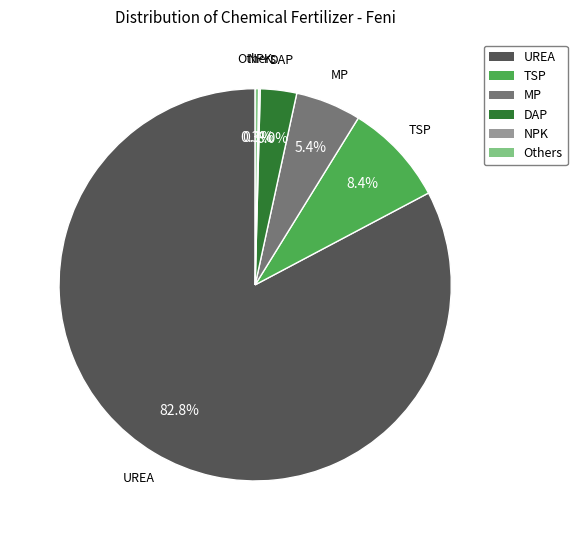

How much of the chart is everything except MP?

94.6%